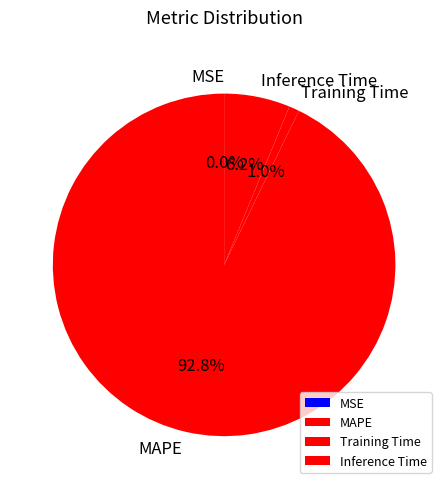

Between Inference Time and MAPE, which is larger?

MAPE